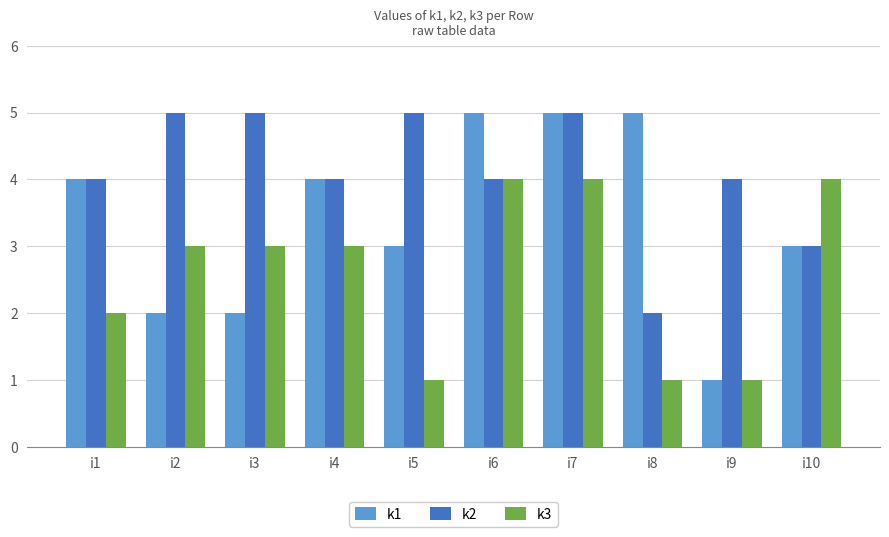

What is the total value across all series at i3?

10